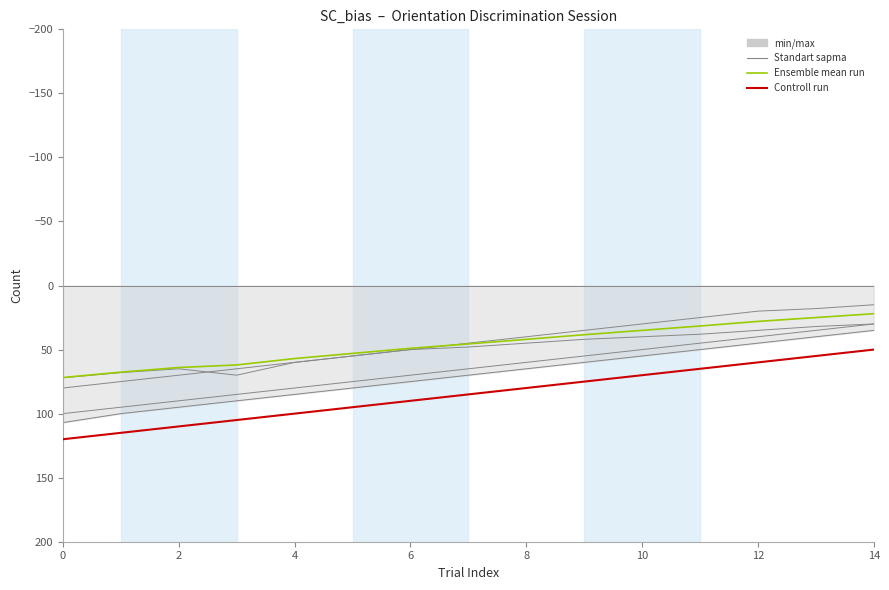

Is it true that 02_responsebox equals 16 at 1?

False